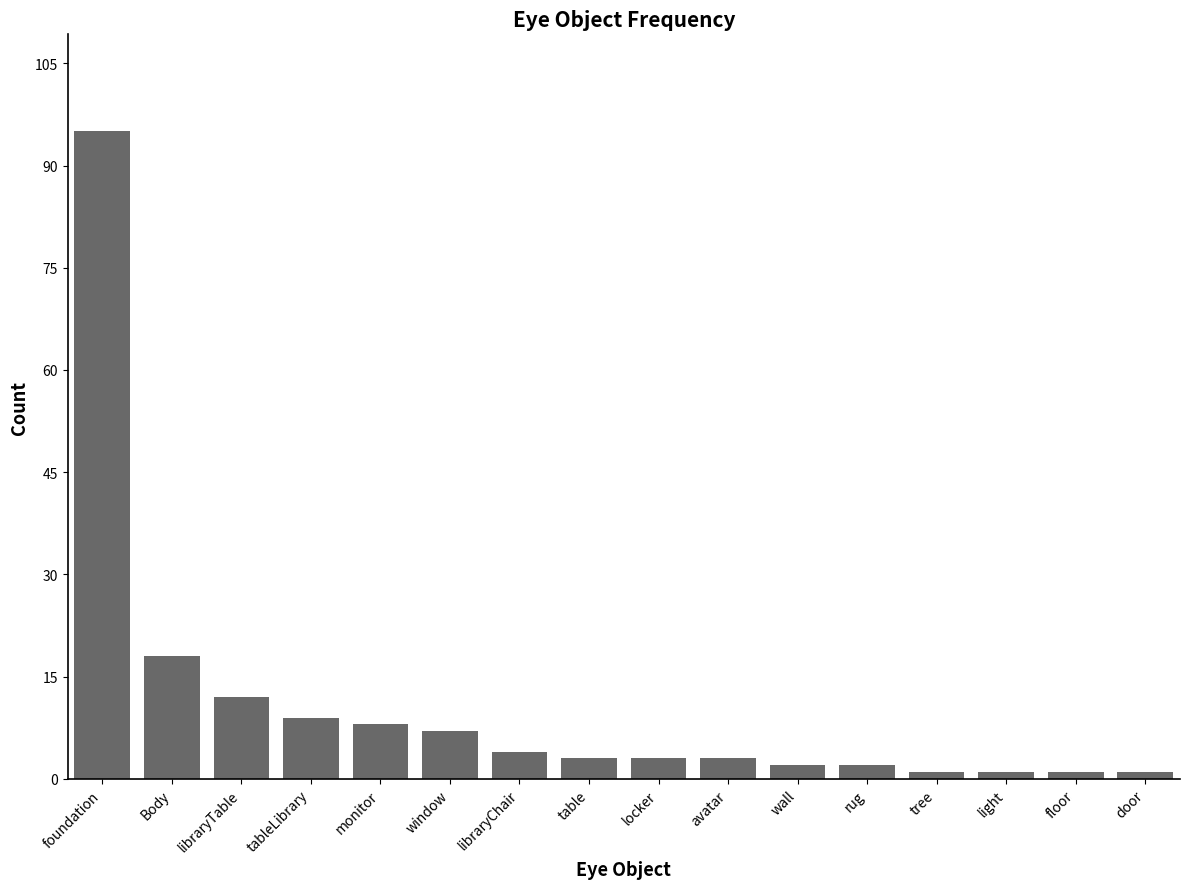

Is it true that the value at floor is 1?

True